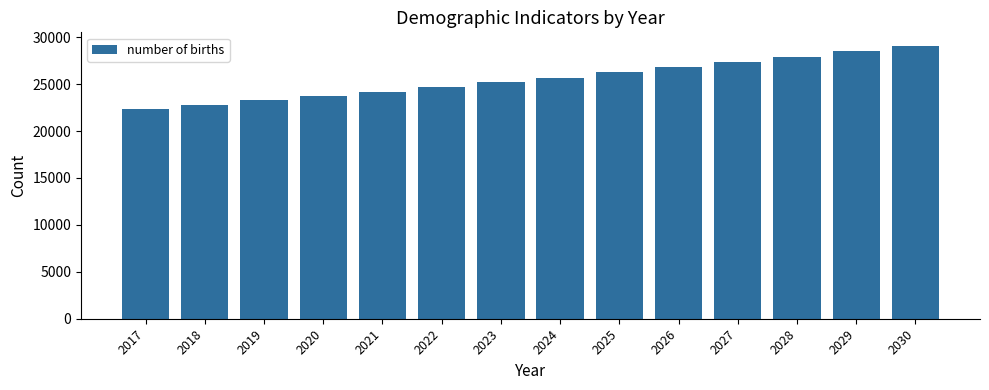

What is the value of the 11th bar from the left?

27371.2